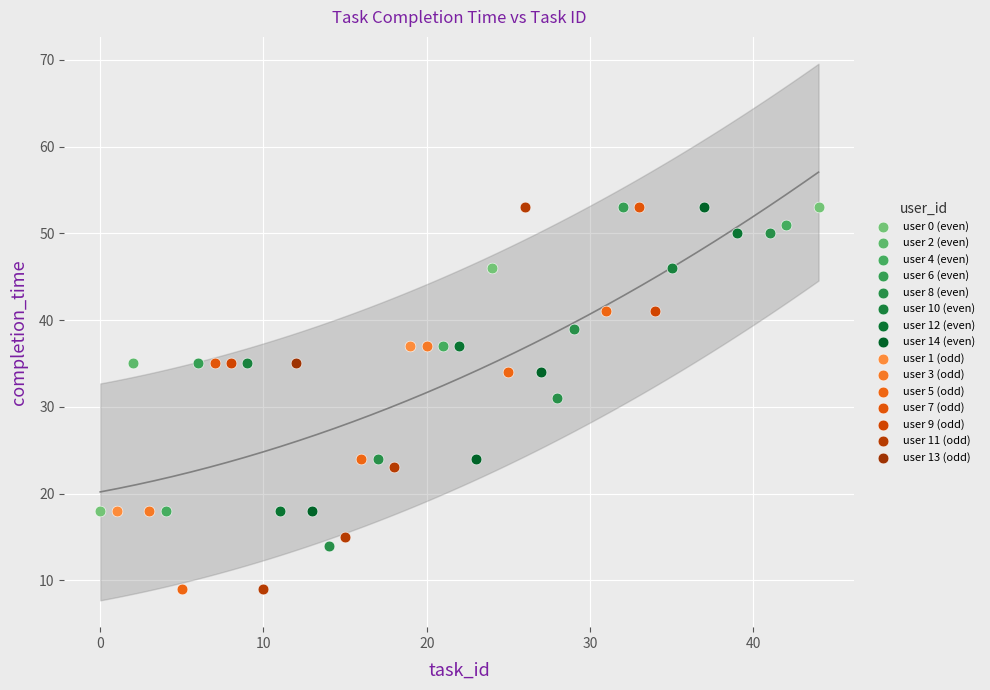

What are all the series names shown in the legend?

user 0 (even), user 2 (even), user 4 (even), user 6 (even), user 8 (even), user 10 (even), user 12 (even), user 14 (even), user 1 (odd), user 3 (odd), user 5 (odd), user 7 (odd), user 9 (odd), user 11 (odd), user 13 (odd)